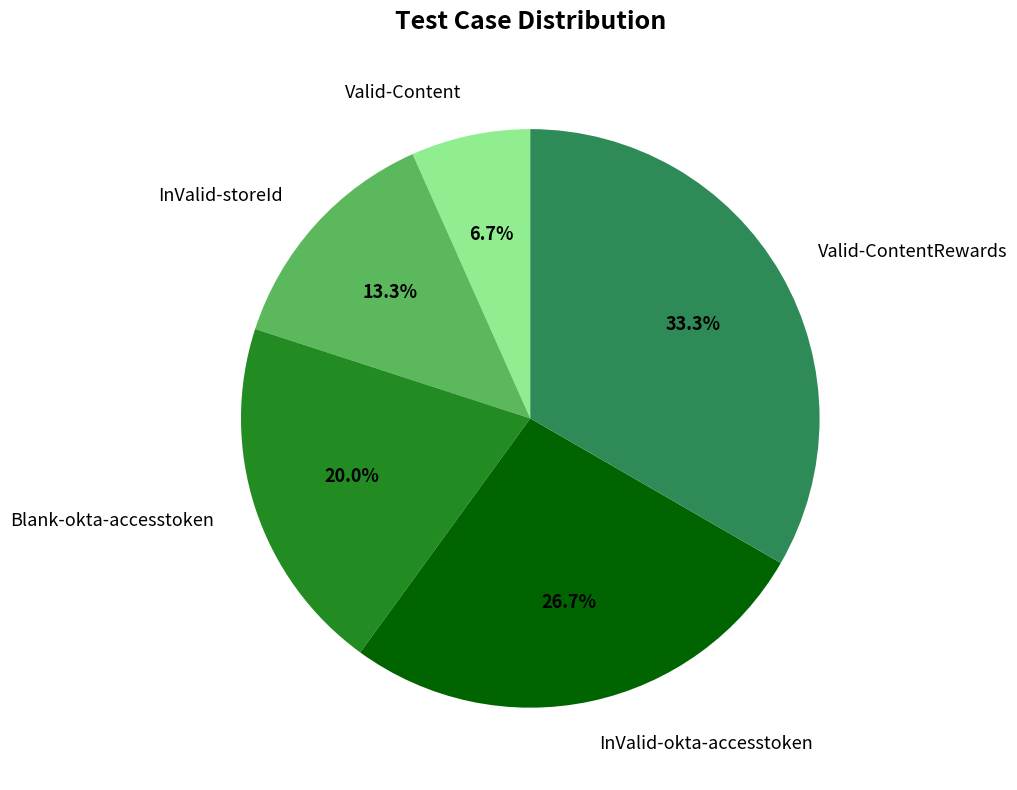

True or false: InValid-okta-accesstoken accounts for 27% of the total.

True